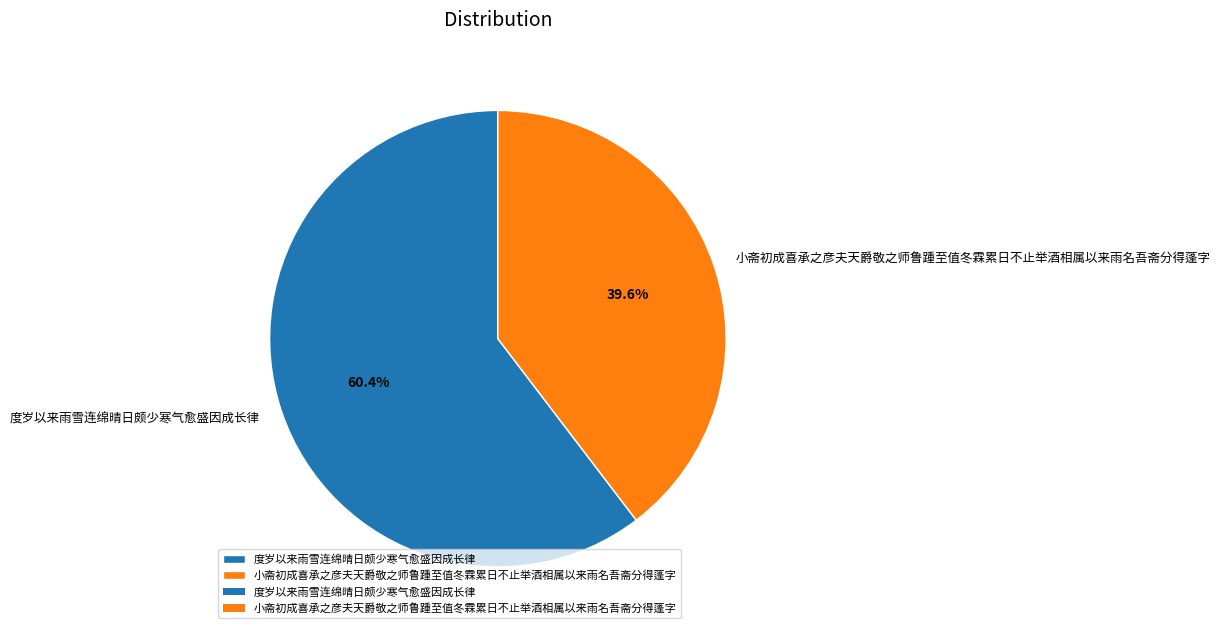

Which category accounts for the majority?

度岁以来雨雪连绵晴日颇少寒气愈盛因成长律